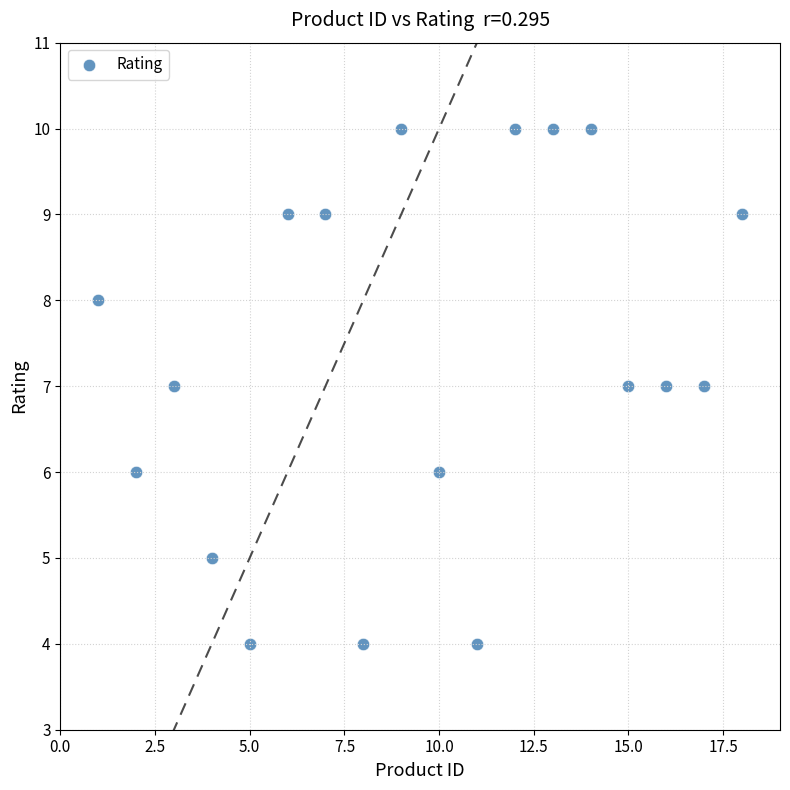

What is the range of Y values (max minus min)?

6